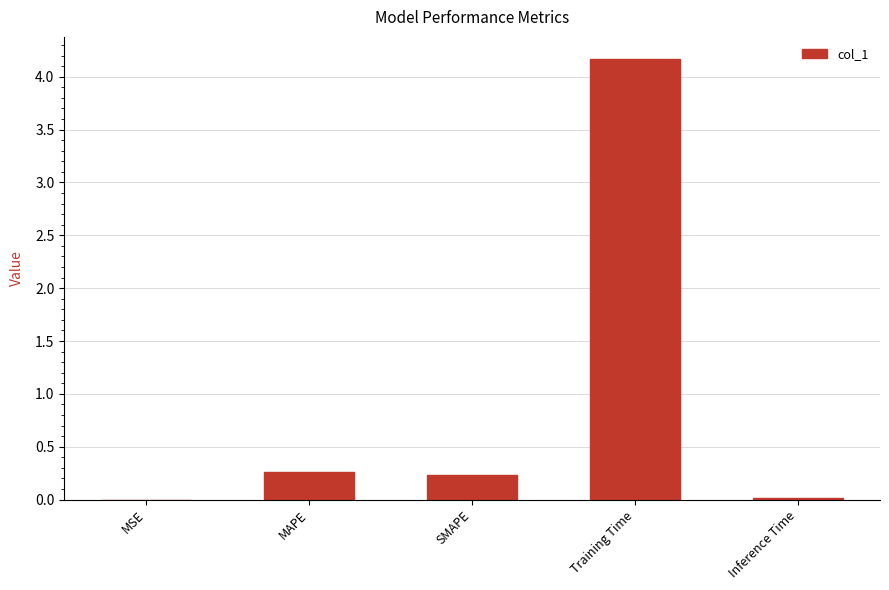

The chart shows a value of 0.3 at MAPE. True or false?

True